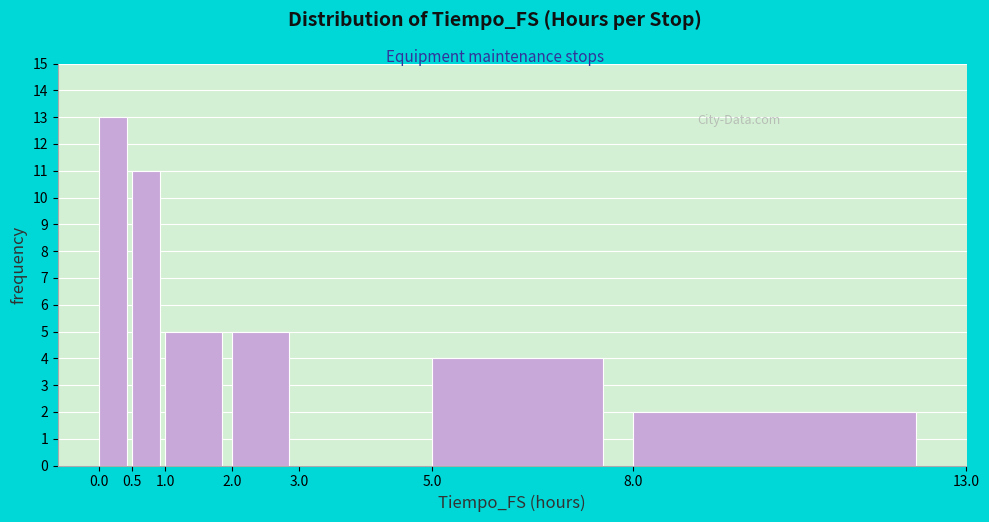

Reading left to right, transcribe this chart: for each bar, give the range it covers on the x-axis and its height. The values are not printed on the chart, so give them approximately, as read against the axis.

0.0 to 0.5: 13
0.5 to 1.0: 11
1.0 to 2.0: 5
2.0 to 3.0: 5
3.0 to 5.0: 0
5.0 to 8.0: 4
8.0 to 13.0: 2